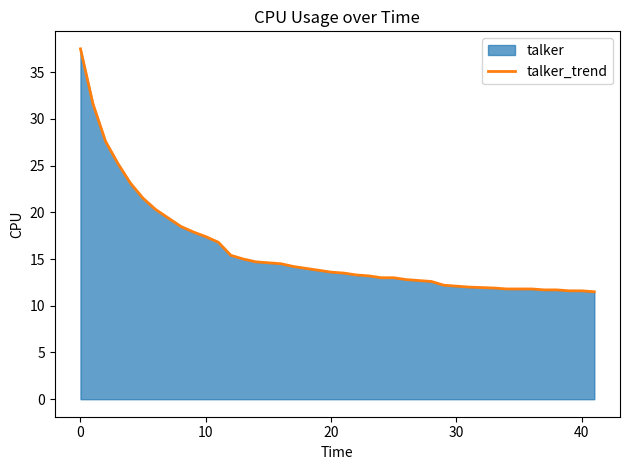

What is the smallest value displayed?

11.5